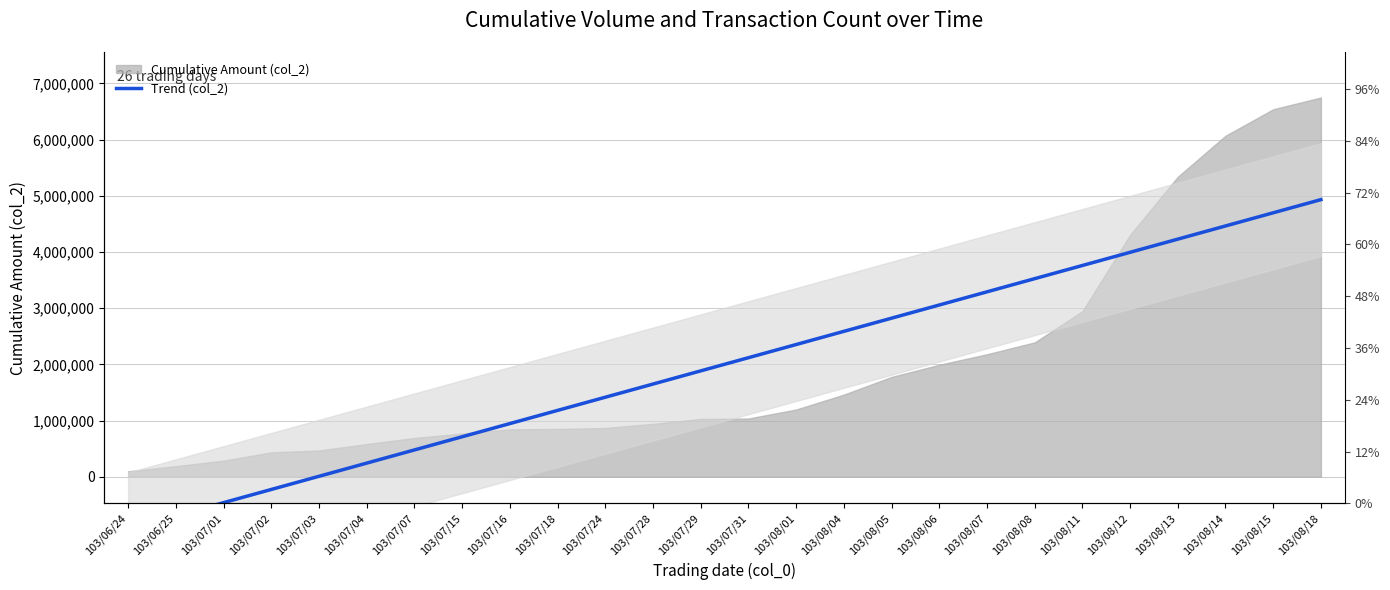

Is it true that the value at 103/07/07 is 477328.0?

True